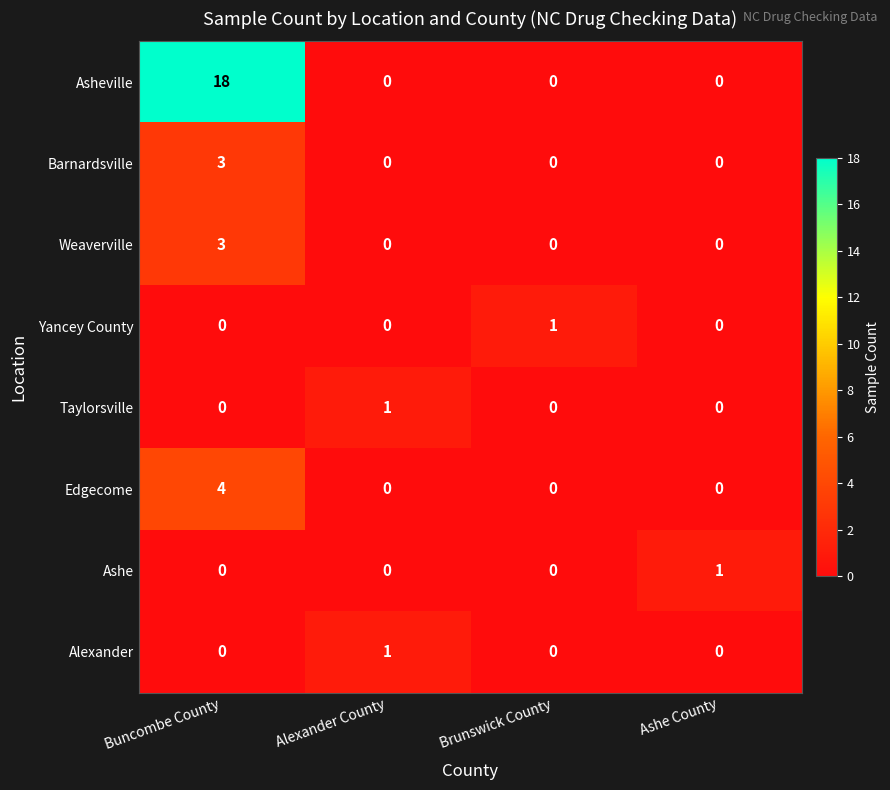

Which series has the largest total across all categories?

Asheville